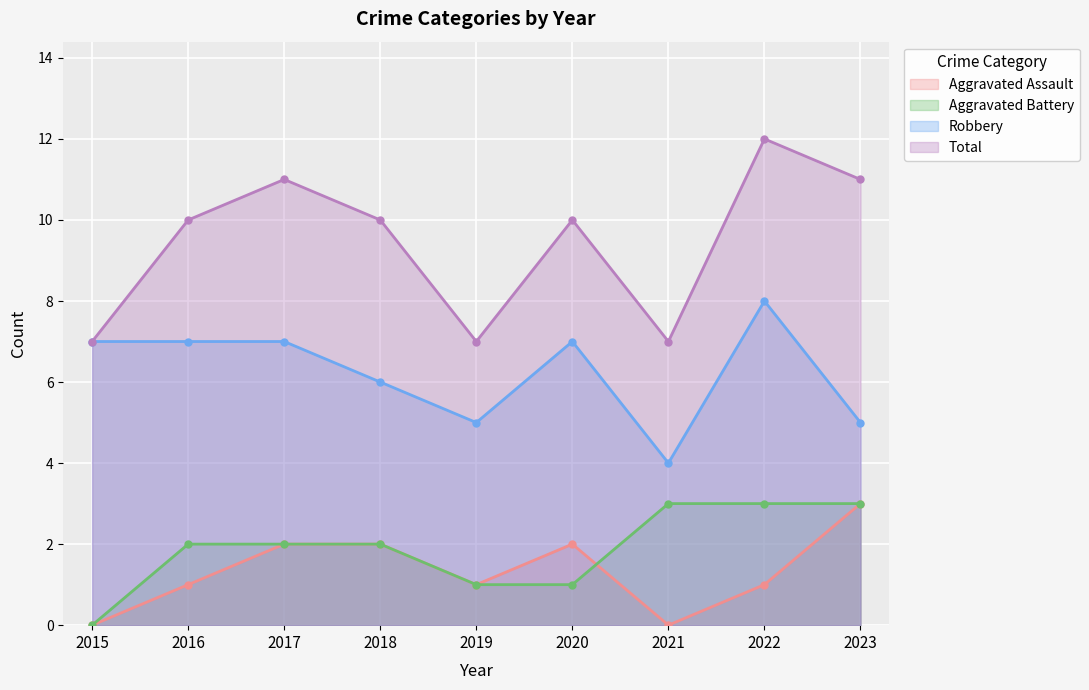

Which series has the largest total across all categories?

Total